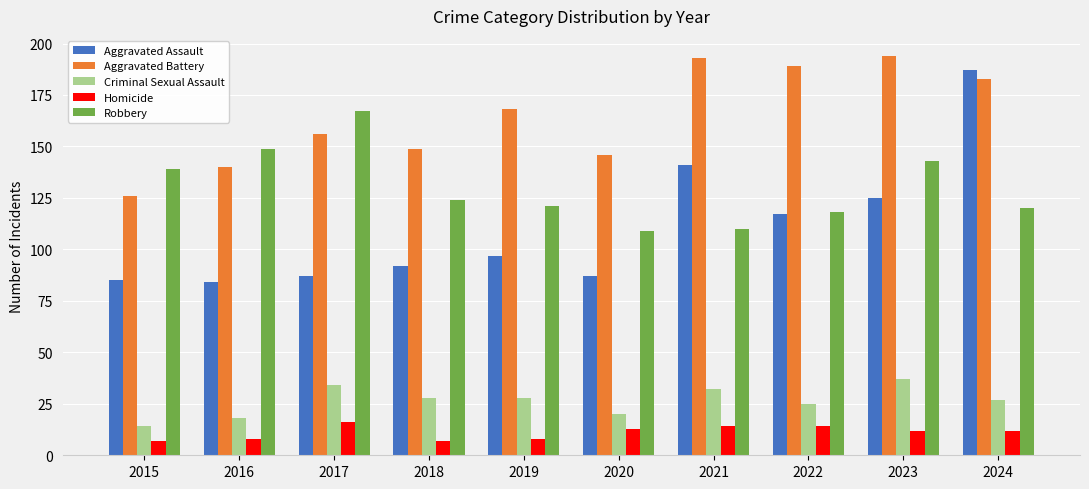

Reading left to right, list all the values displayed in this chart.

Aggravated Assault: 85	84	87	92	97	87	141	117	125	187
Aggravated Battery: 126	140	156	149	168	146	193	189	194	183
Criminal Sexual Assault: 14	18	34	28	28	20	32	25	37	27
Homicide: 7	8	16	7	8	13	14	14	12	12
Robbery: 139	149	167	124	121	109	110	118	143	120